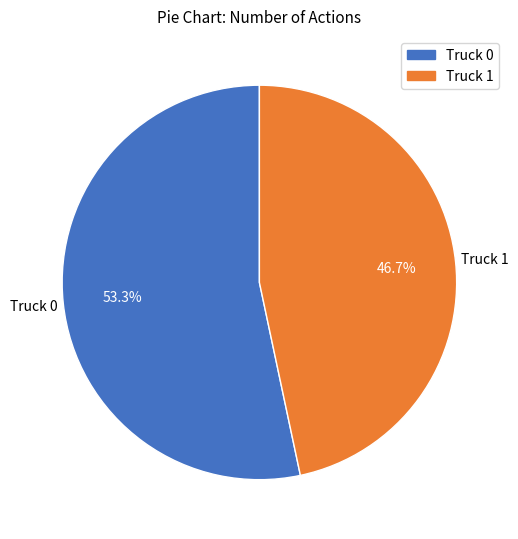

Which category has the biggest portion of the pie?

Truck 0